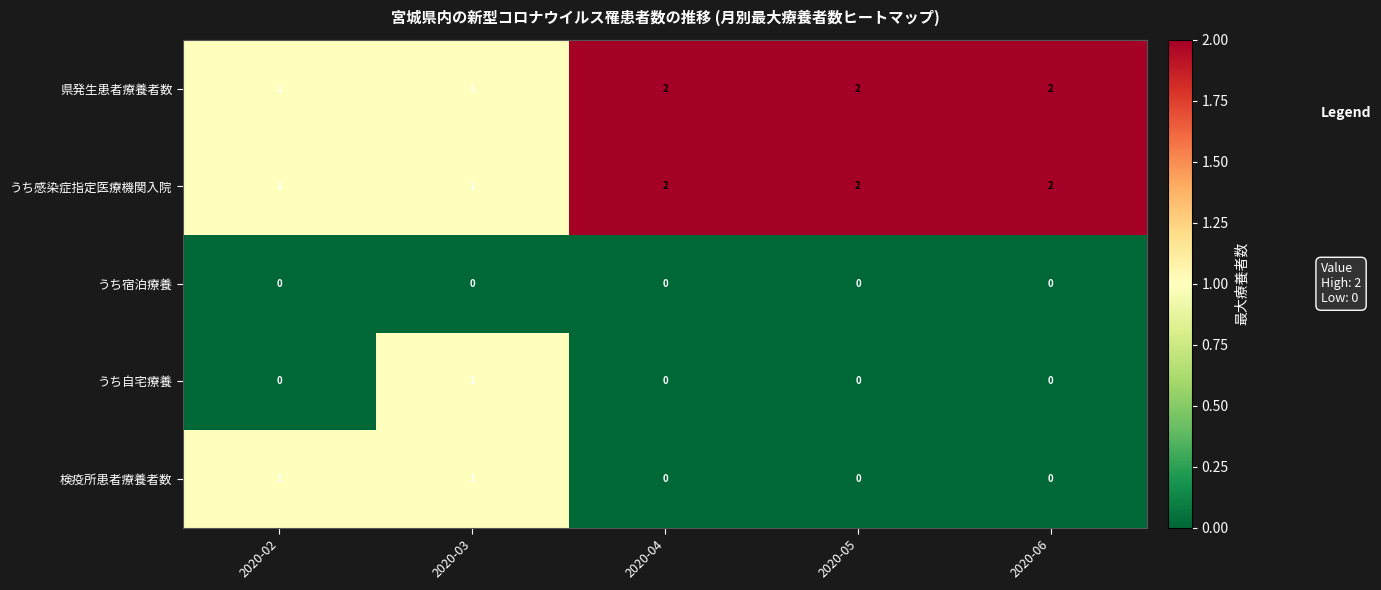

Reading left to right, list all the values displayed in this chart.

県発生患者療養者数: 2020-02=1	2020-03=1	2020-04=2	2020-05=2	2020-06=2
うち感染症指定医療機関入院: 2020-02=1	2020-03=1	2020-04=2	2020-05=2	2020-06=2
うち宿泊療養: 2020-02=0	2020-03=0	2020-04=0	2020-05=0	2020-06=0
うち自宅療養: 2020-02=0	2020-03=1	2020-04=0	2020-05=0	2020-06=0
検疫所患者療養者数: 2020-02=1	2020-03=1	2020-04=0	2020-05=0	2020-06=0